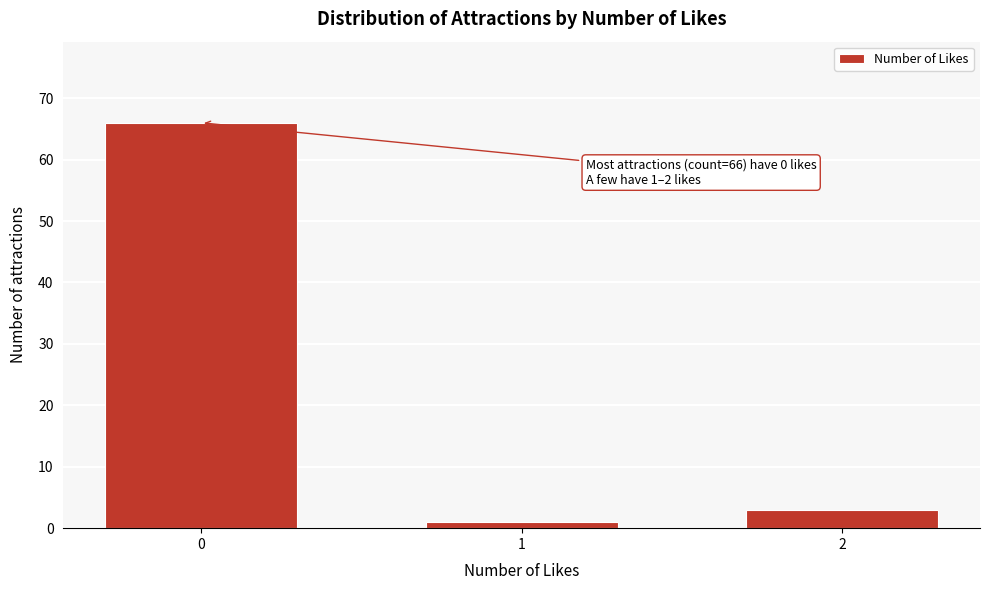

Reading left to right, transcribe all the data shown in this chart.

66	1	3